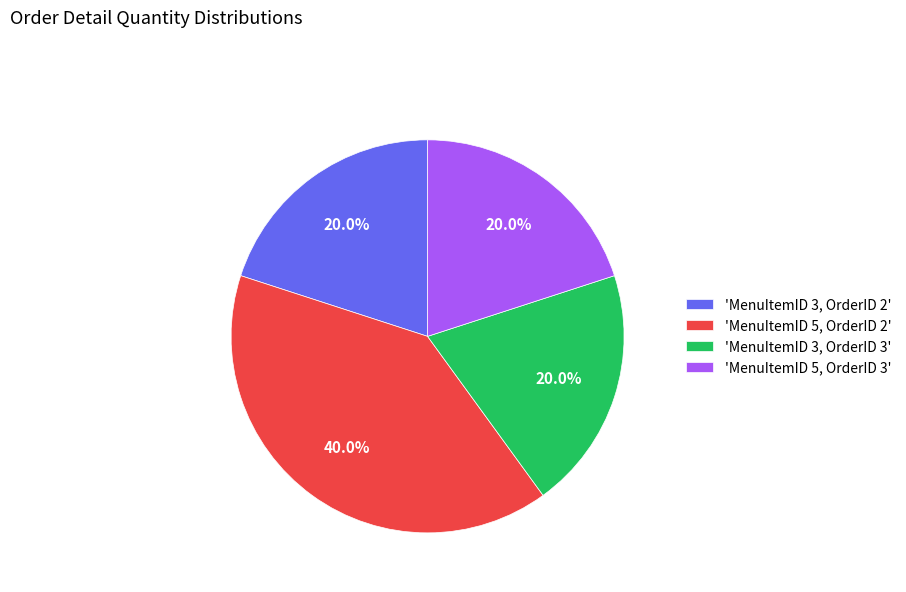

To the nearest percent, what is the average slice percentage?

25%